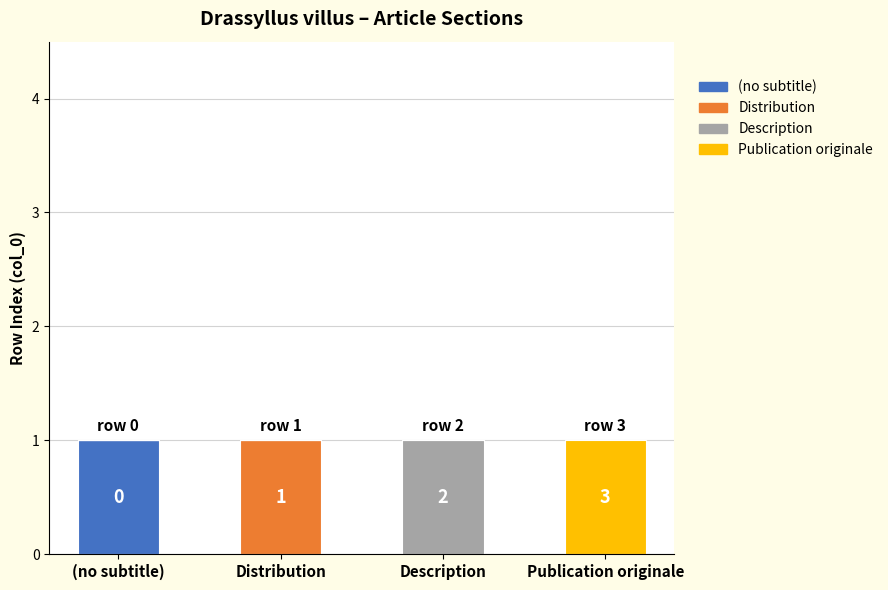

Reading left to right, what are the values for (no subtitle)?

(no subtitle)=1	Distribution=0	Description=0	Publication originale=0